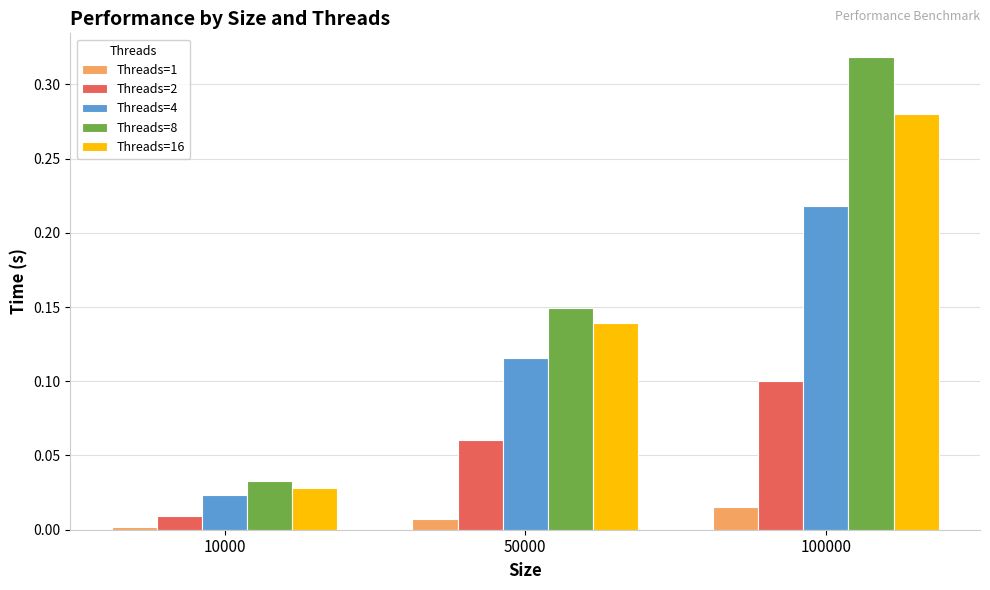

List the labels in order of Threads=2 value, largest first.

100000, 50000, 10000